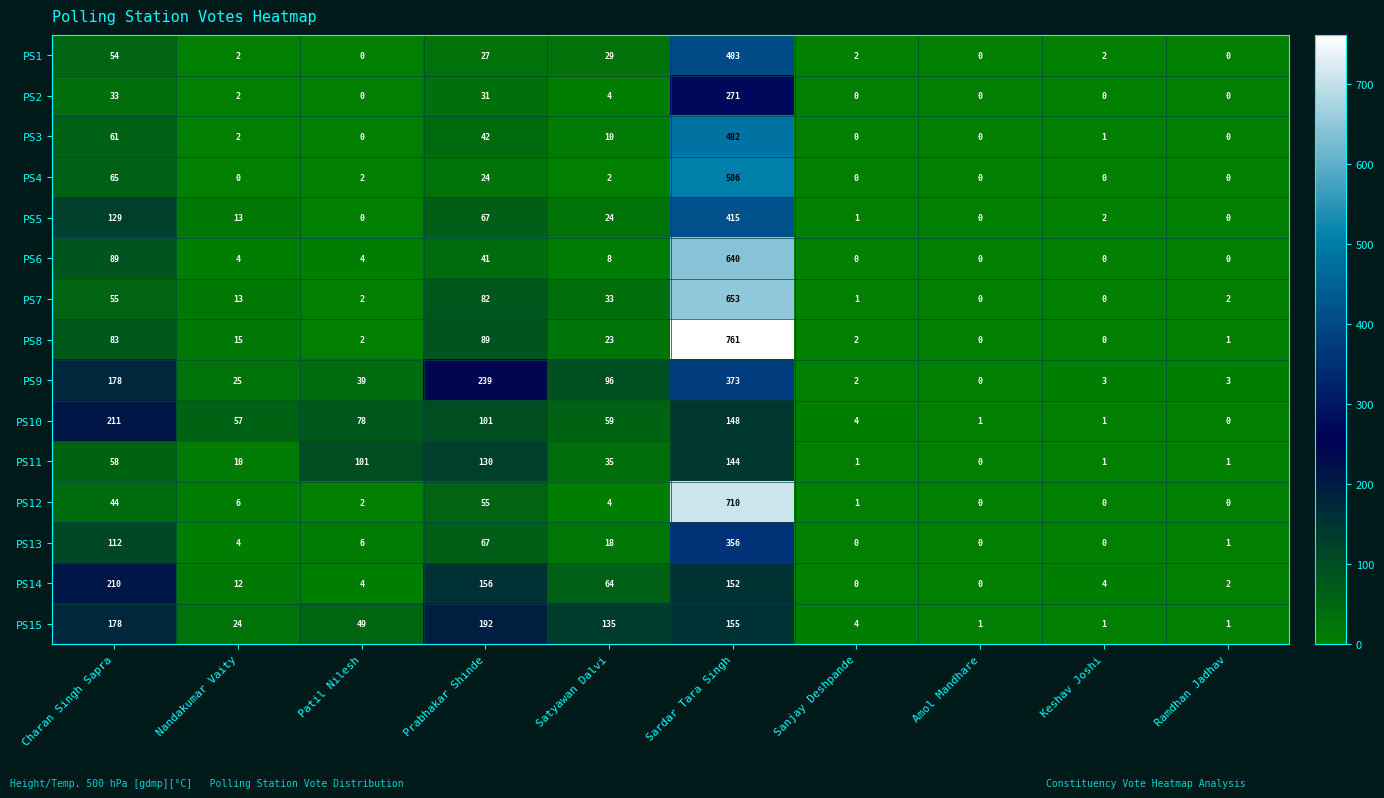

What is the total value across all series at Satyawan Dalvi?

544